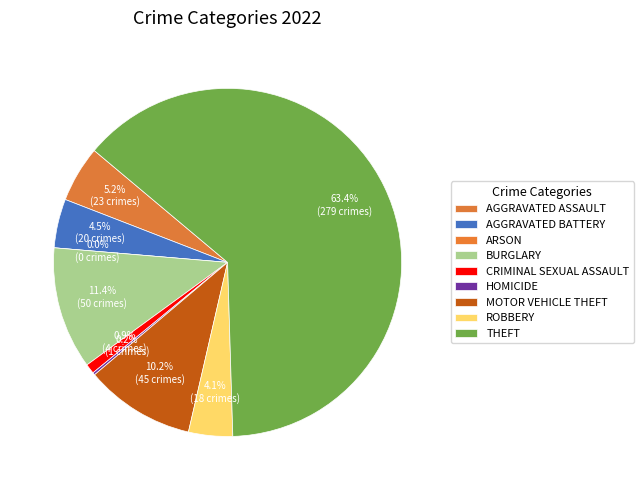

To the nearest percent, what is the difference between the largest and smallest slice percentages?

63%